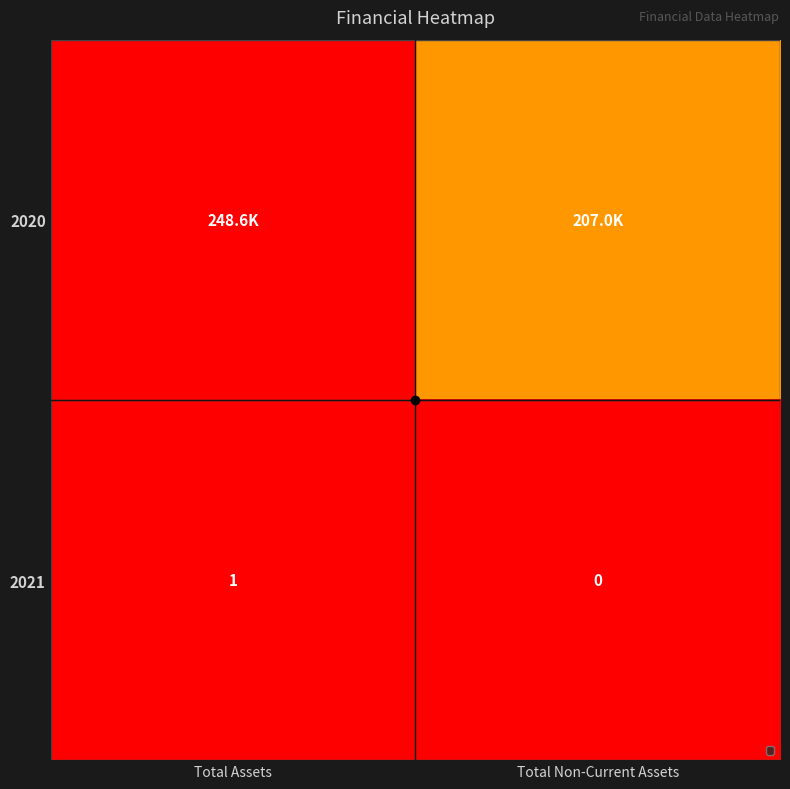

How many data points does each series have?

2